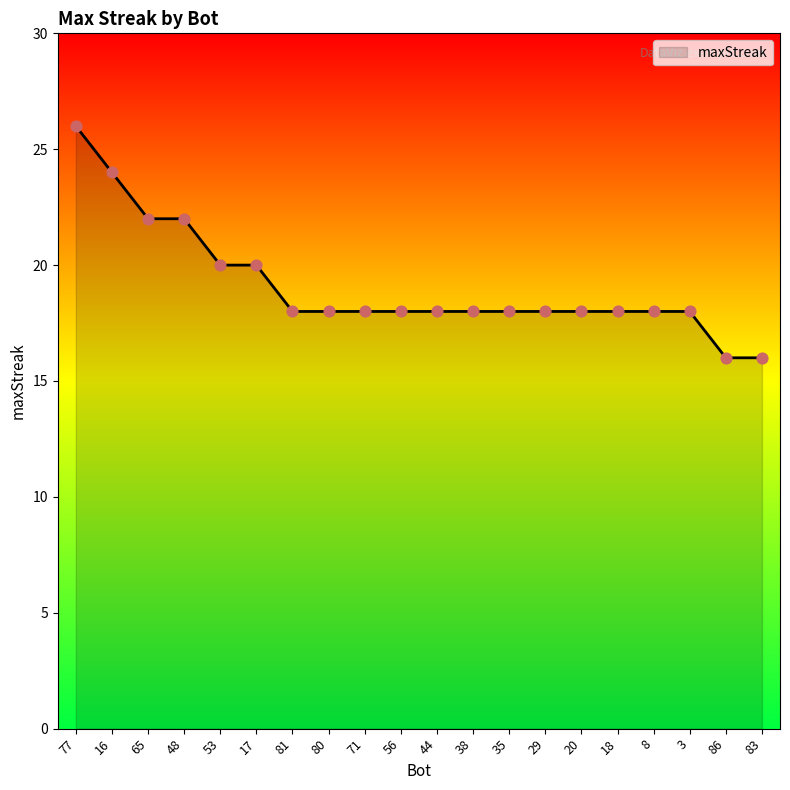

Which has a higher value, 35 or 86?

35